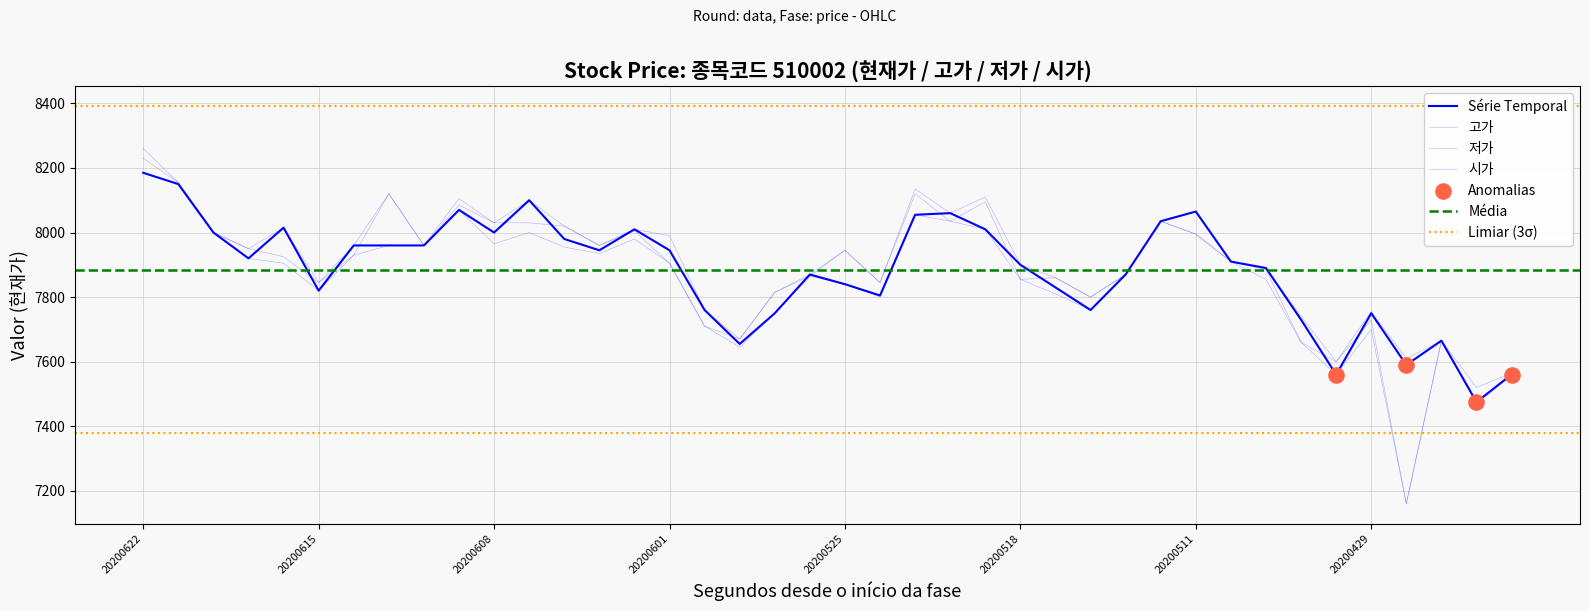

At how many categories does at least one series exceed 8056?

9